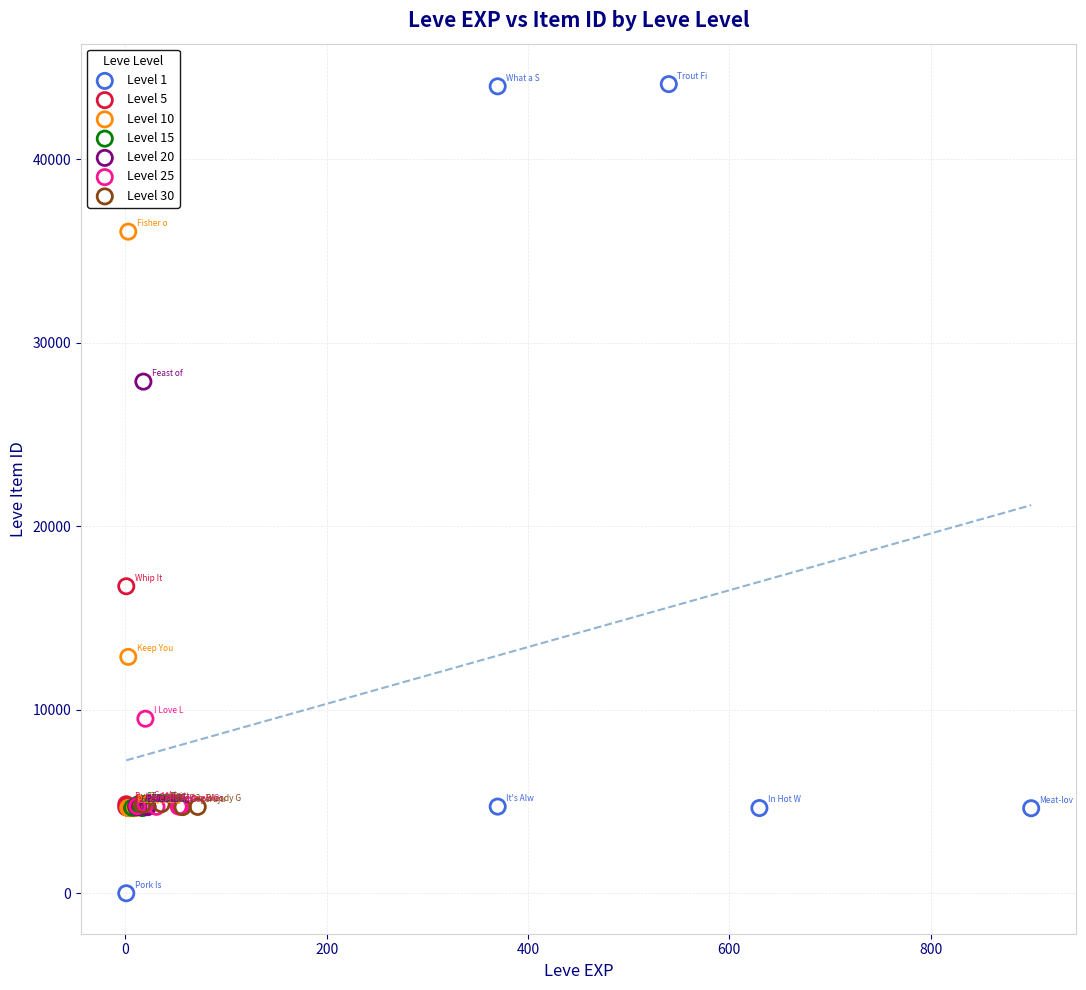

Which series reaches the maximum Y coordinate?

Level 1